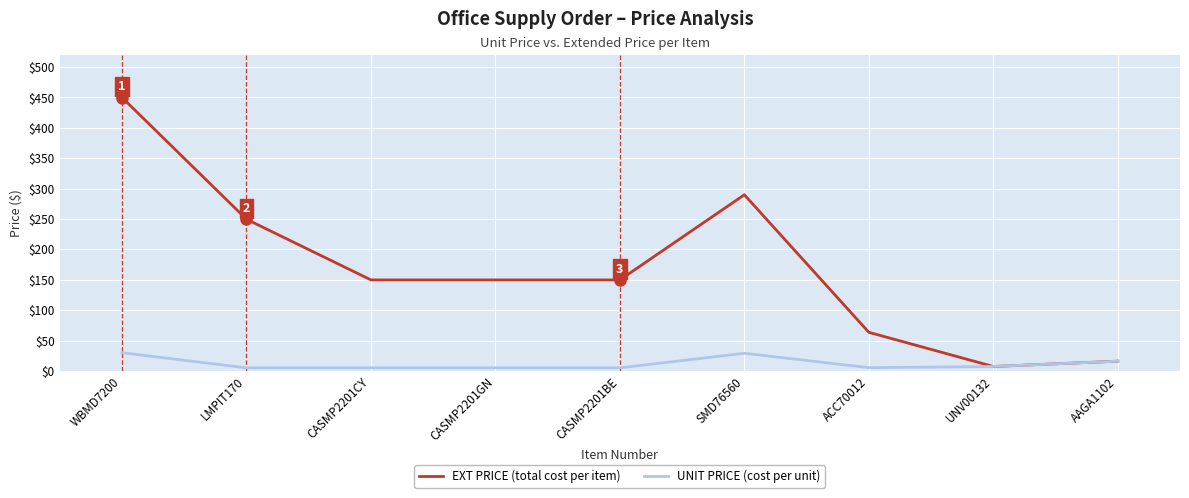

At which category does the chart reach its peak across all series?

WBMD7200